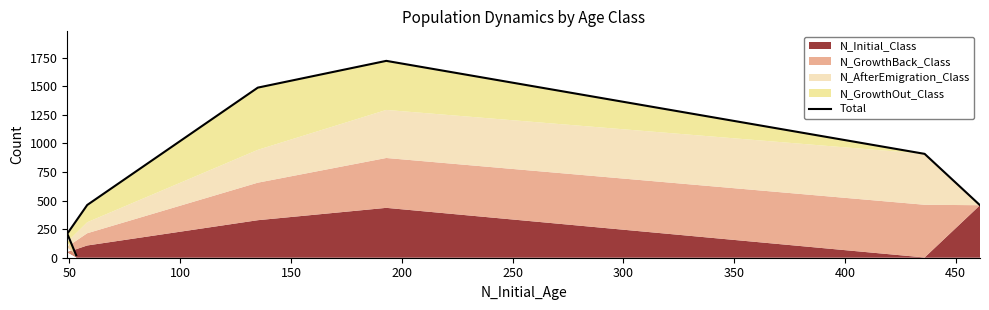

How many lines are shown in the chart?

1